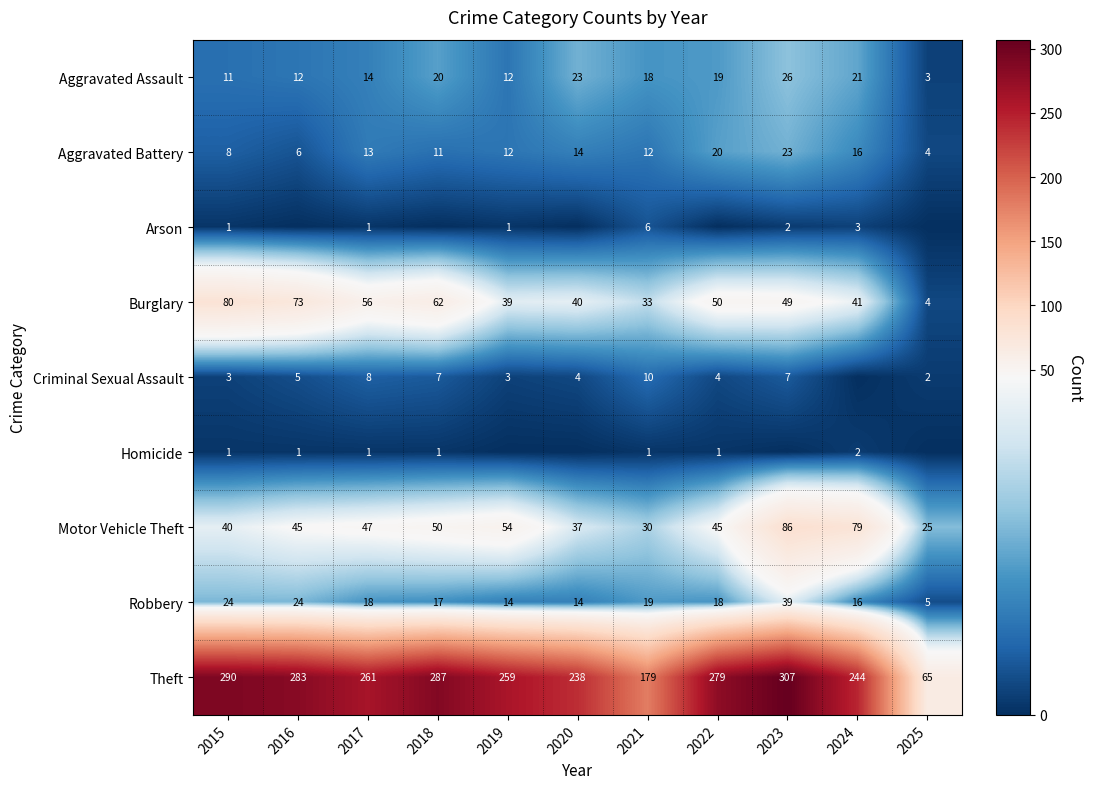

At which category is the sum across all series the highest?

2023